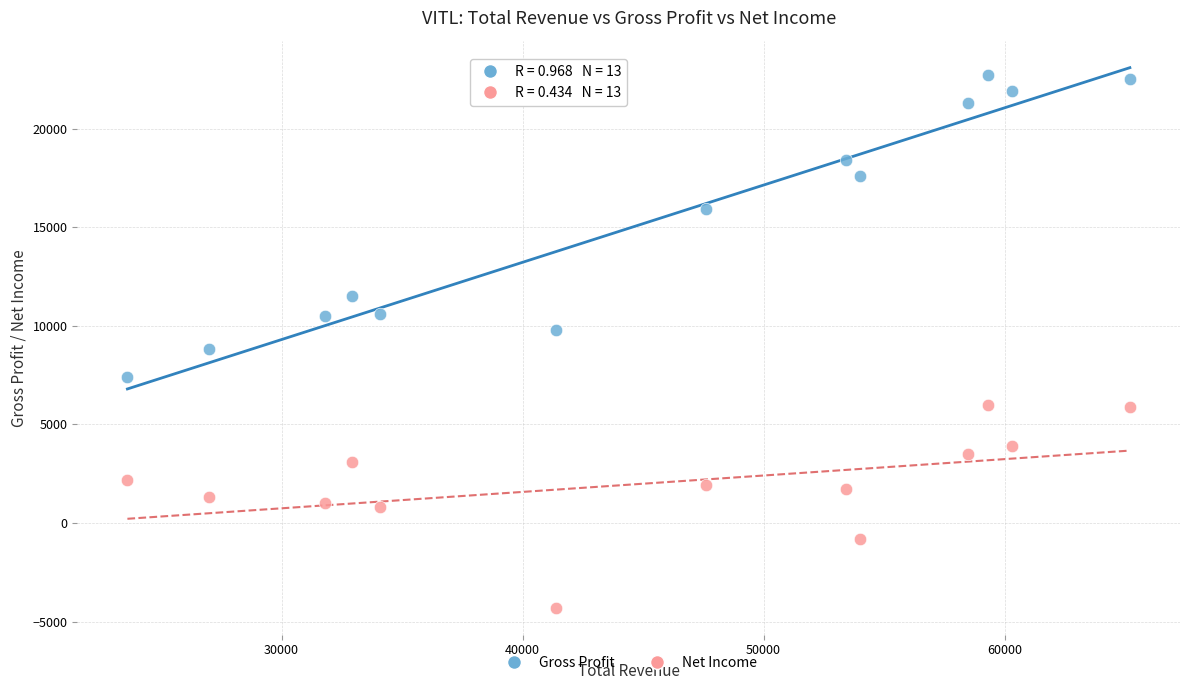

In the Gross Profit series, what Y value is closest to 15050?

15900